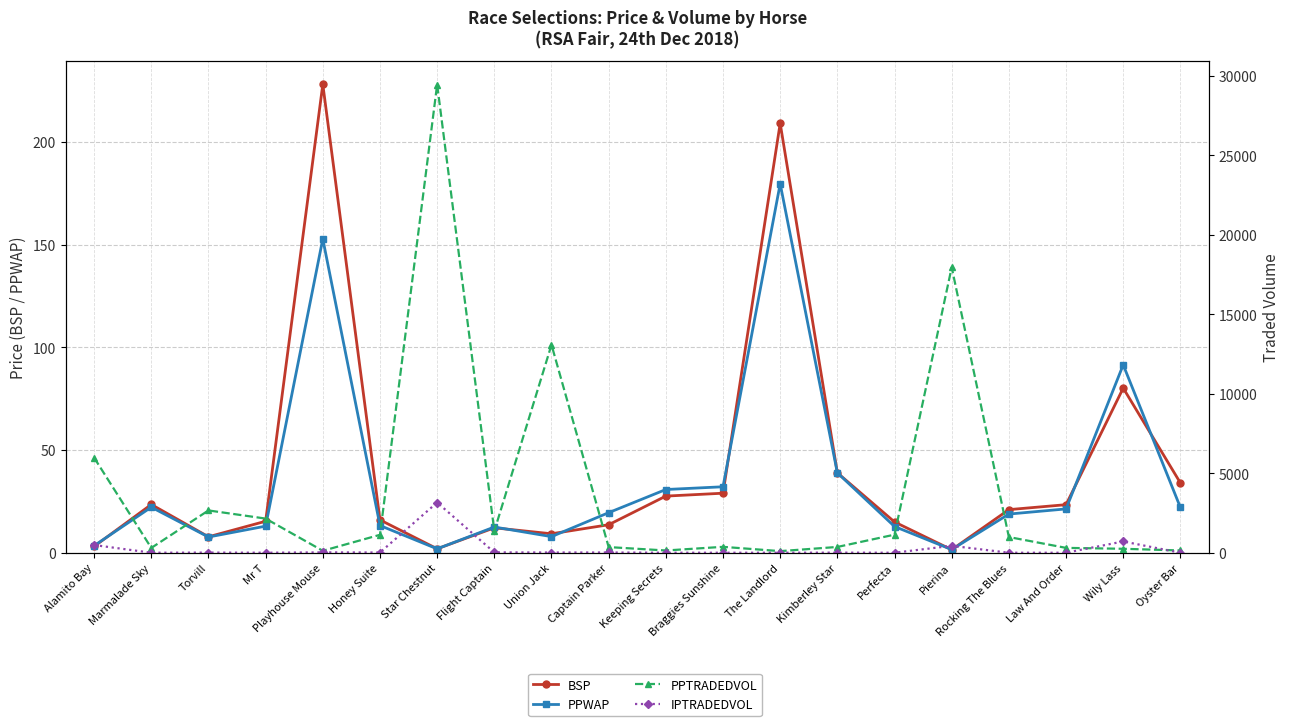

Is it true that IPTRADEDVOL equals 0.6 at Keeping Secrets?

True